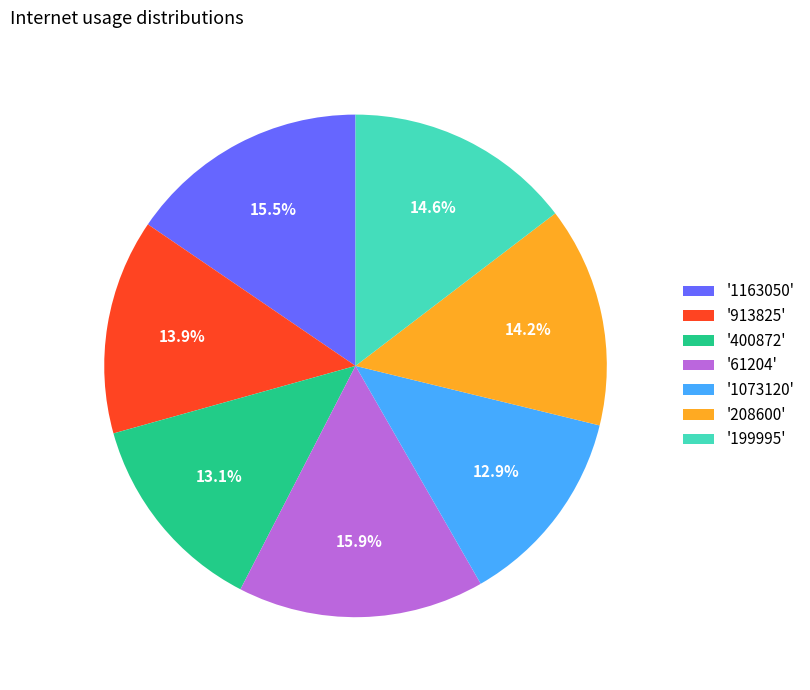

How many slices are in this pie chart?

7